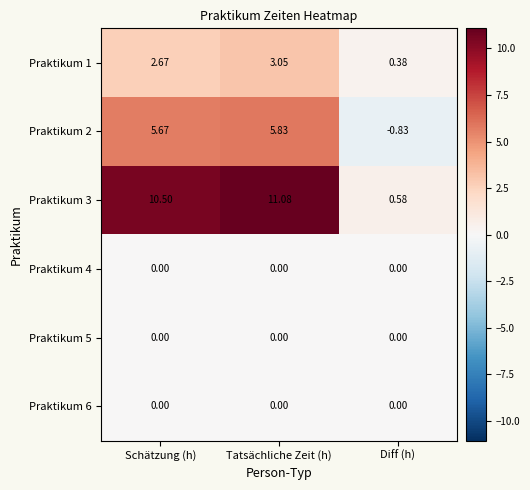

At which category does the chart reach its peak across all series?

Tatsächliche Zeit (h)